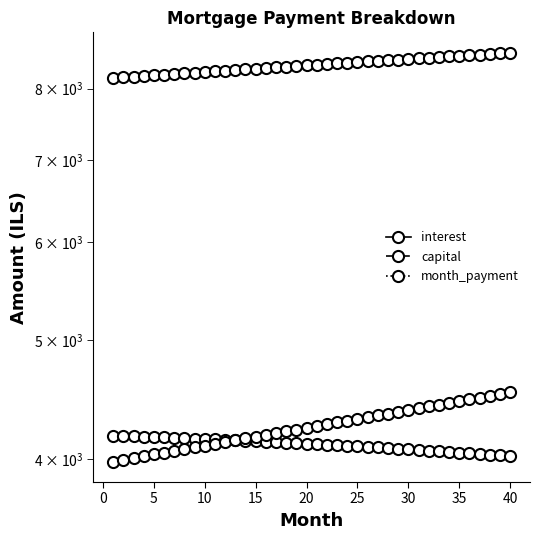

True or false: interest and month_payment intersect in this chart.

False